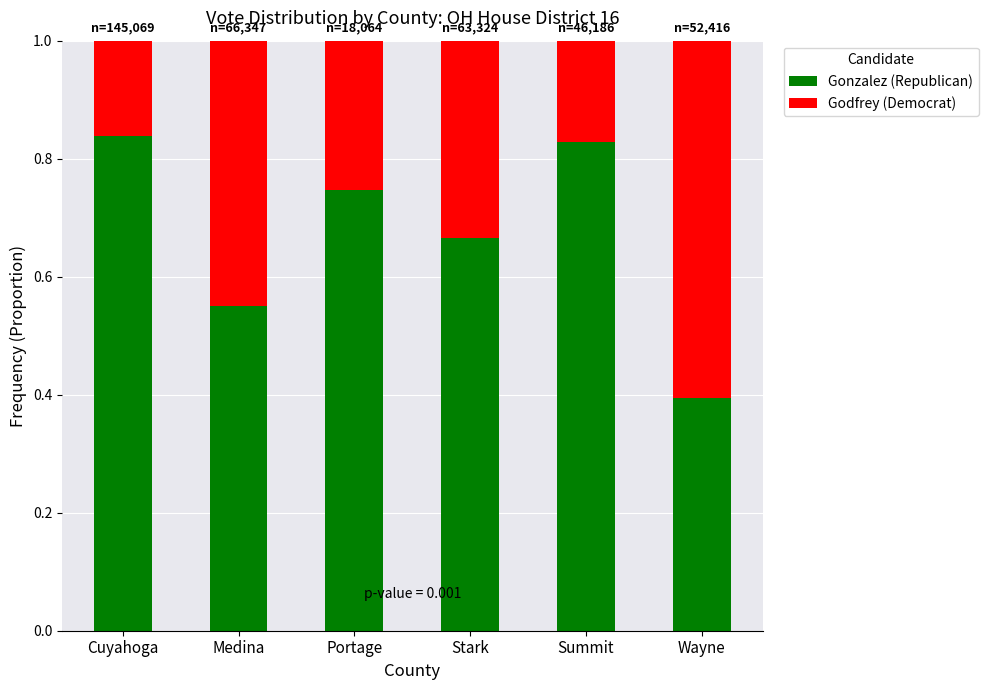

Where is Gonzalez (Republican) nearest to the value 0?

Wayne